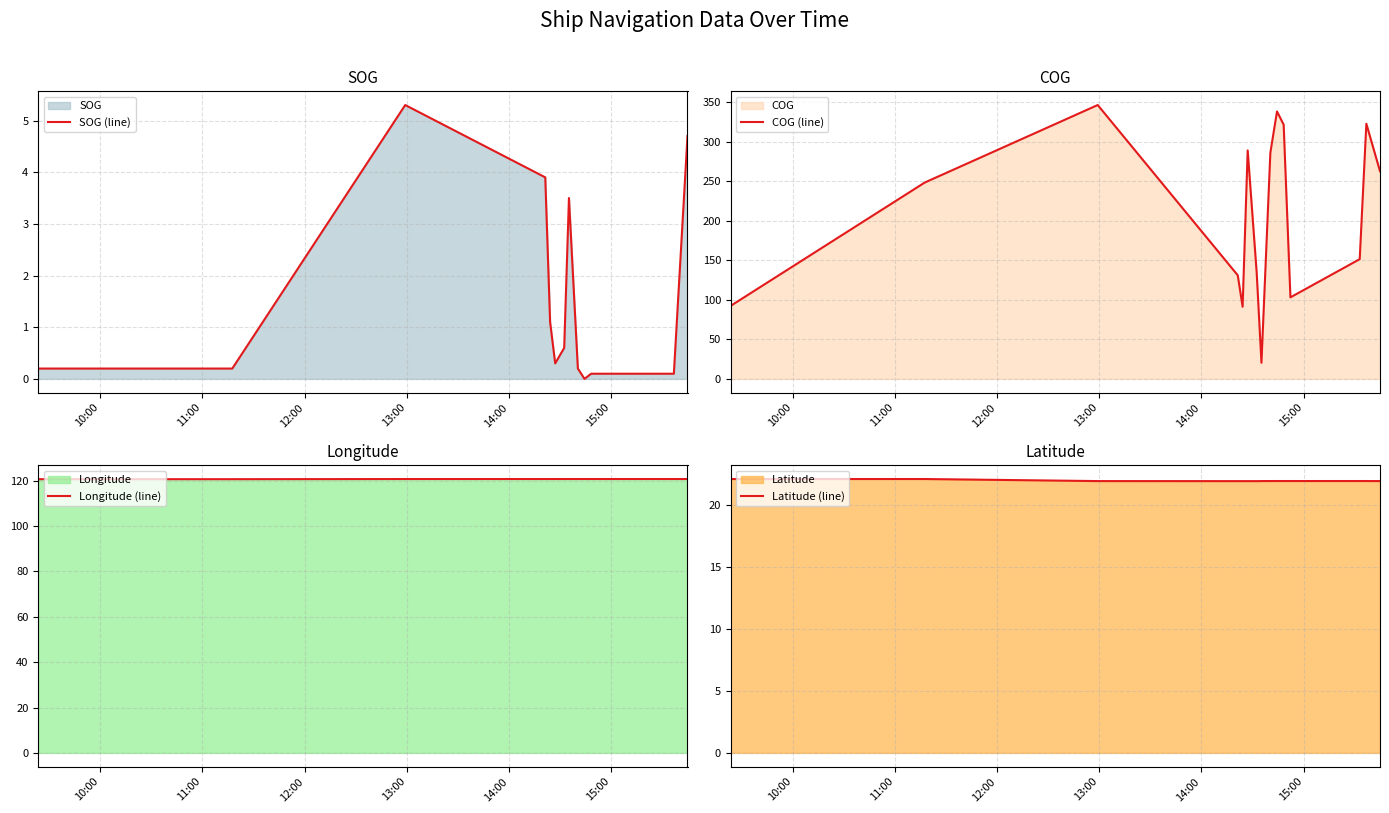

What is the maximum value for COG (line)?

346.3